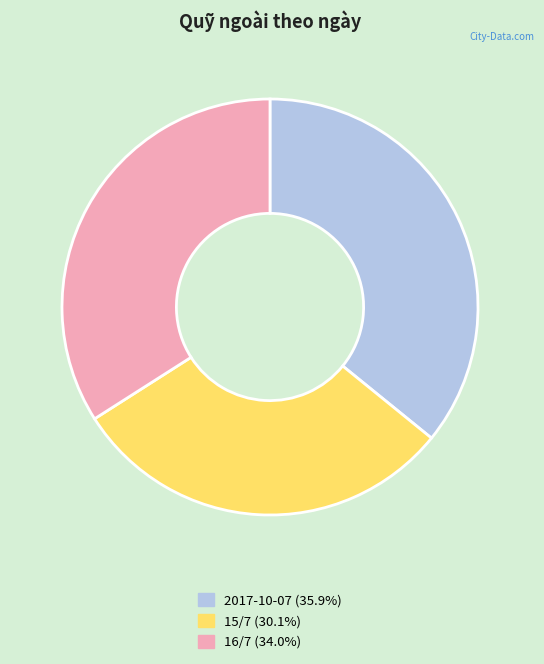

Is there any slice that represents more than half of the pie?

No